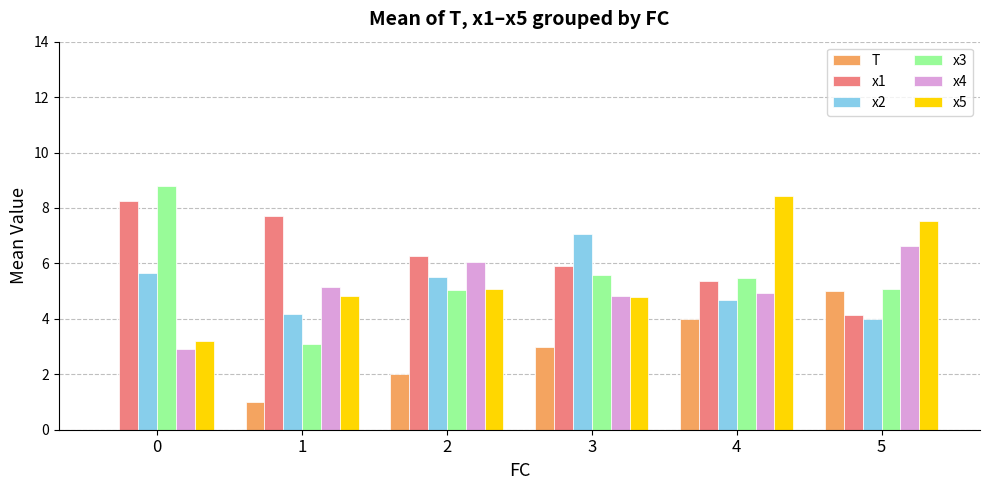

What is the maximum value for x3?

8.8